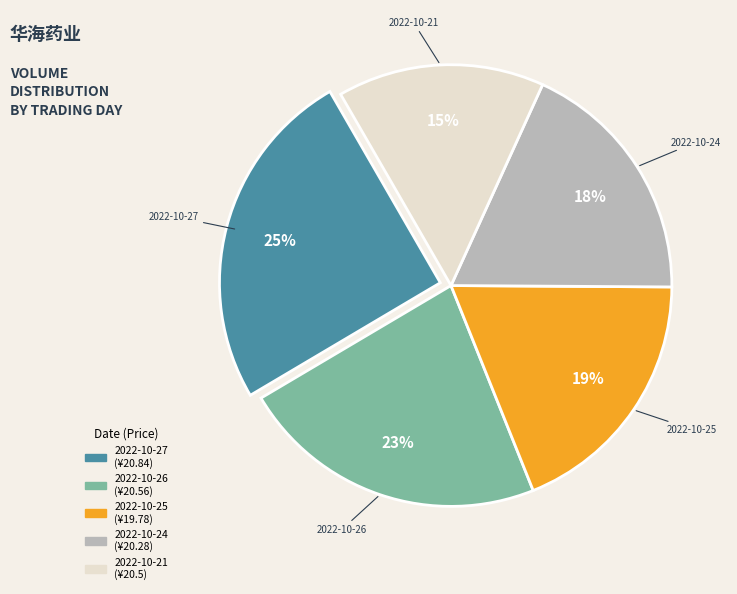

To the nearest percent, what percentage of the pie is 2022-10-26?

23%